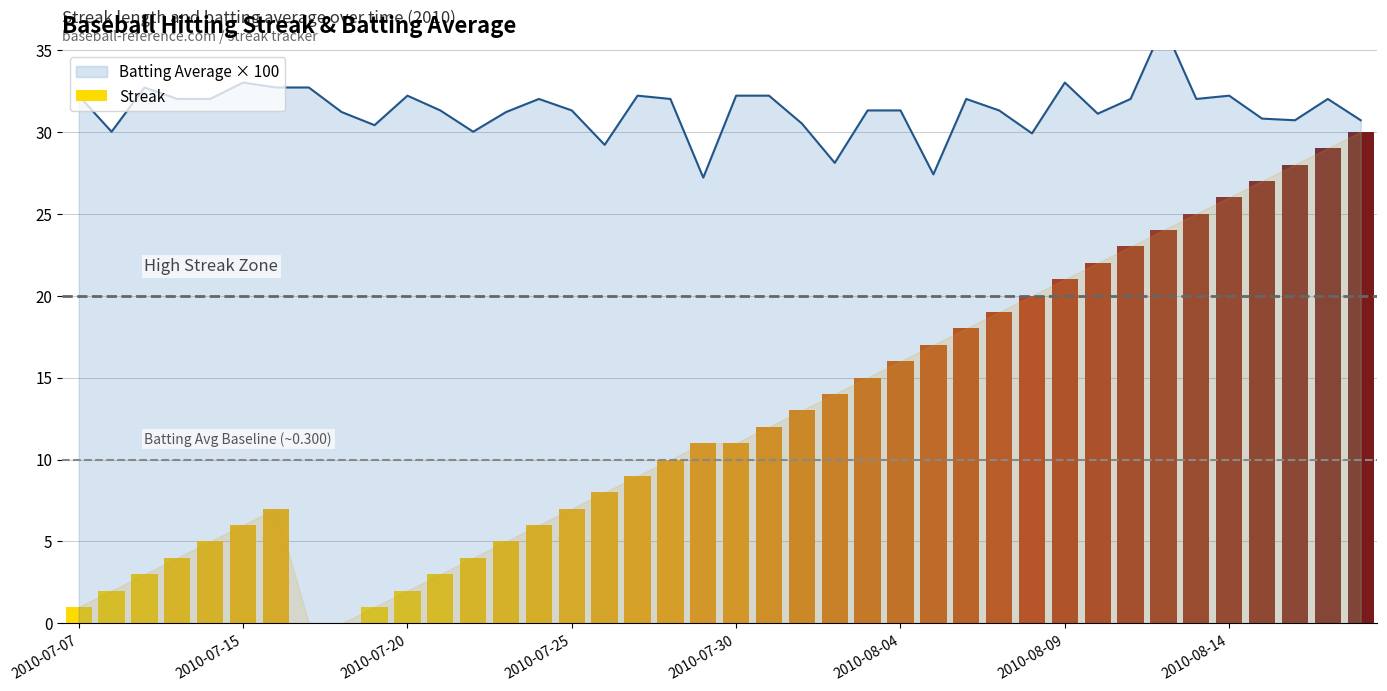

The chart shows a value of 18 at 21. True or false?

False